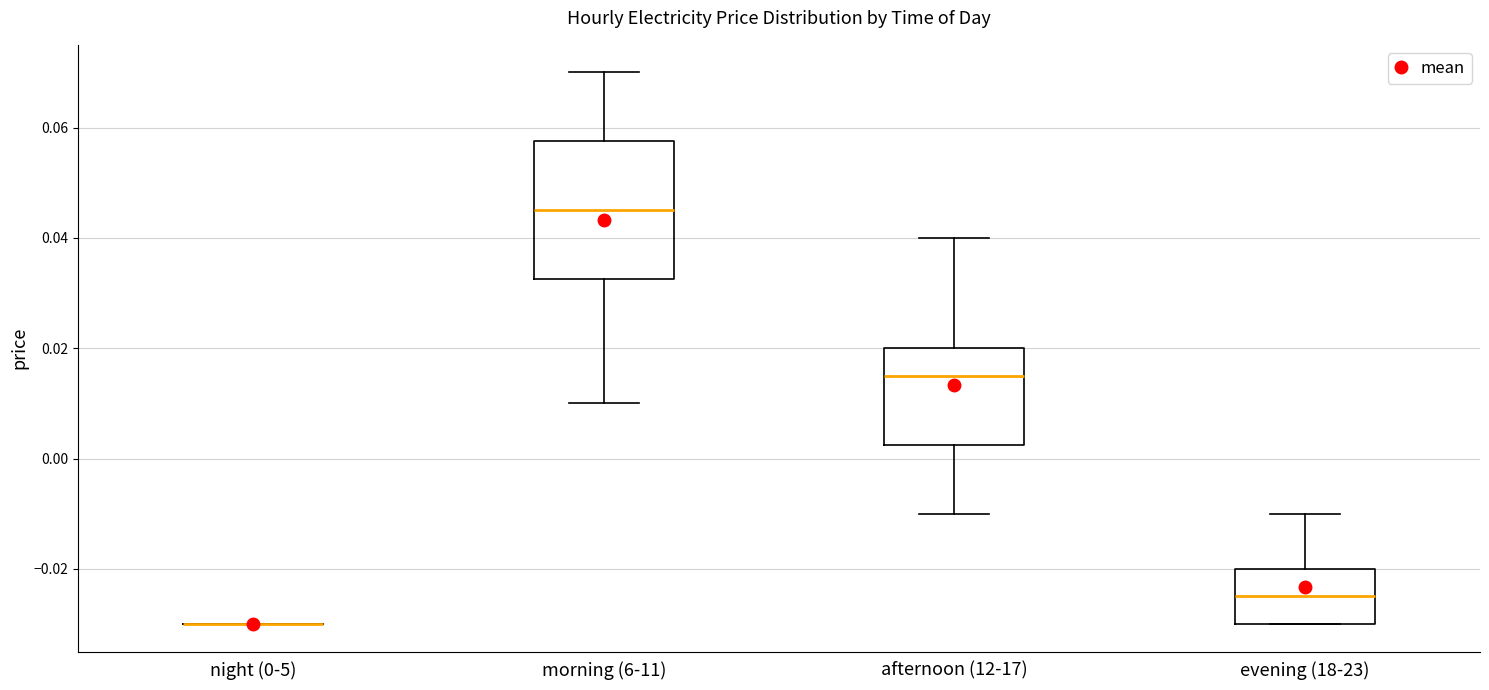

Reading left to right, transcribe this box plot: for each box, give where its median line is, the range the box spans, and where its two whiskers end, as read against the y-axis. The values are not printed on the chart, so give them approximately, as read against the axis.

night (0-5): box collapsed to a line at -0.030, whiskers -0.030 to -0.030
morning (6-11): median 0.046, box 0.032 to 0.058, whiskers 0.010 to 0.070
afternoon (12-17): median 0.016, box 0.002 to 0.020, whiskers -0.010 to 0.040
evening (18-23): median -0.024, box -0.030 to -0.020, whiskers -0.030 to -0.010